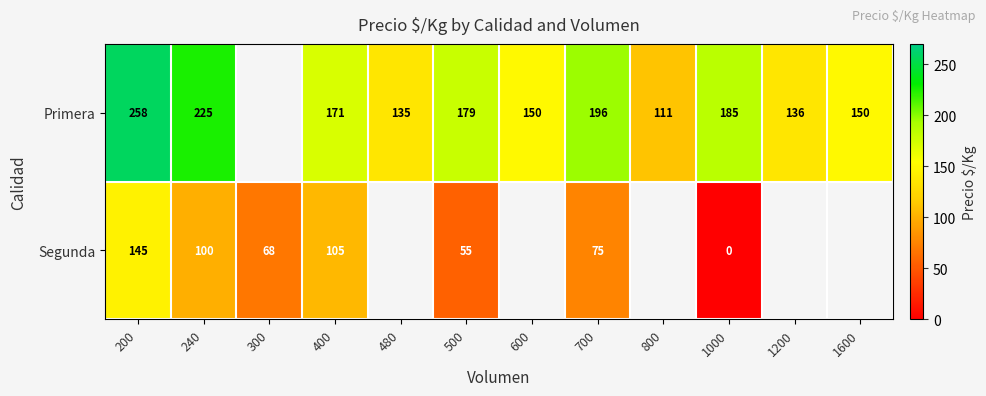

The value of Primera at 1200 is 63. True or false?

False